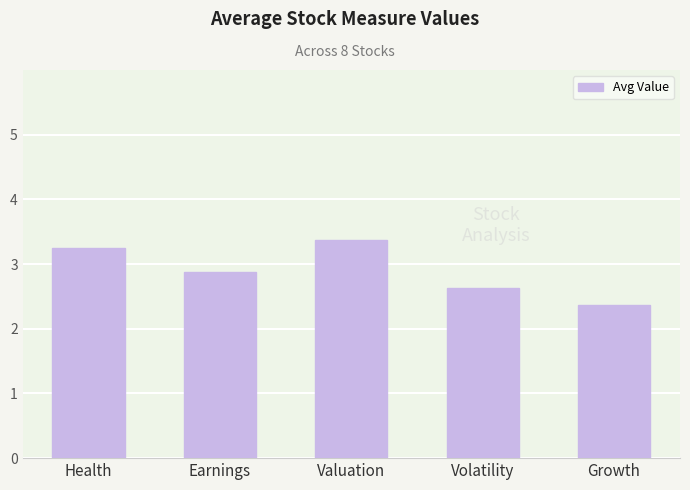

Are the bars grouped side by side (vs. stacked)?

No